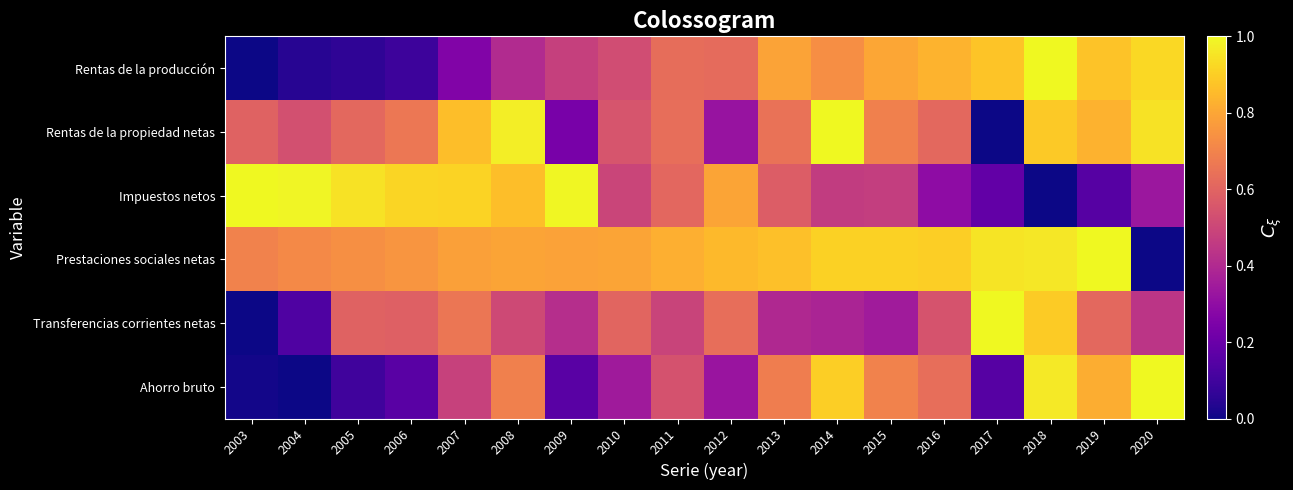

What is the difference between the highest and lowest values at 2018?

1.0